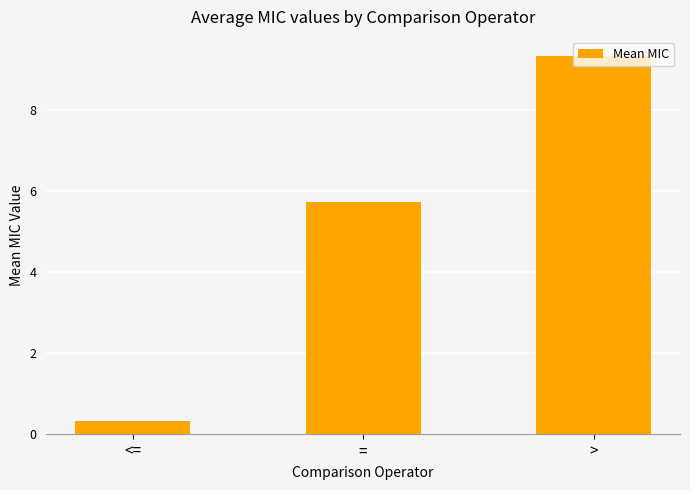

What is the sum of all values?

15.4